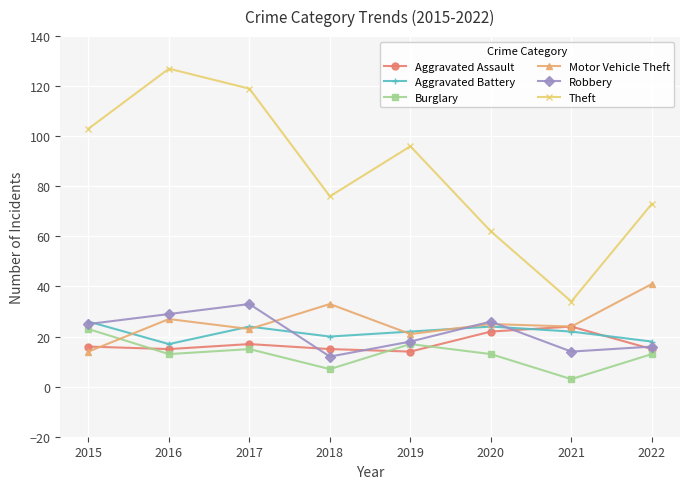

In Aggravated Assault, how many points are lower than both neighbors (excluding endpoints)?

2